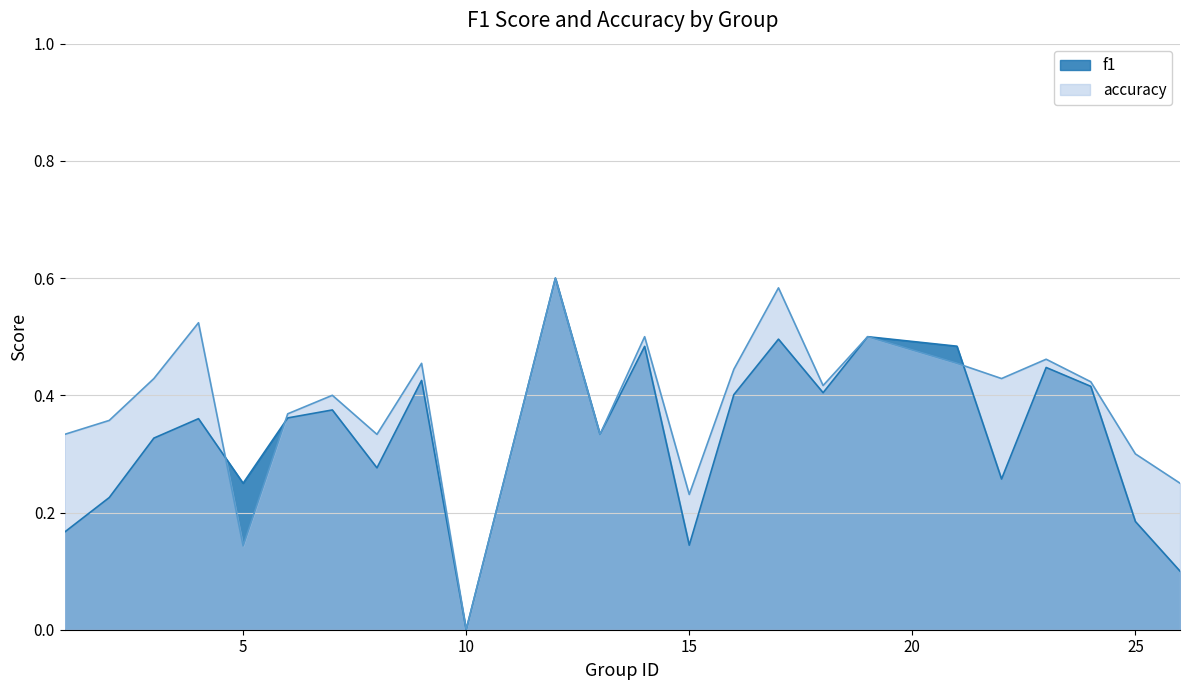

Which series ends up on top after the final intersection of accuracy and f1?

accuracy